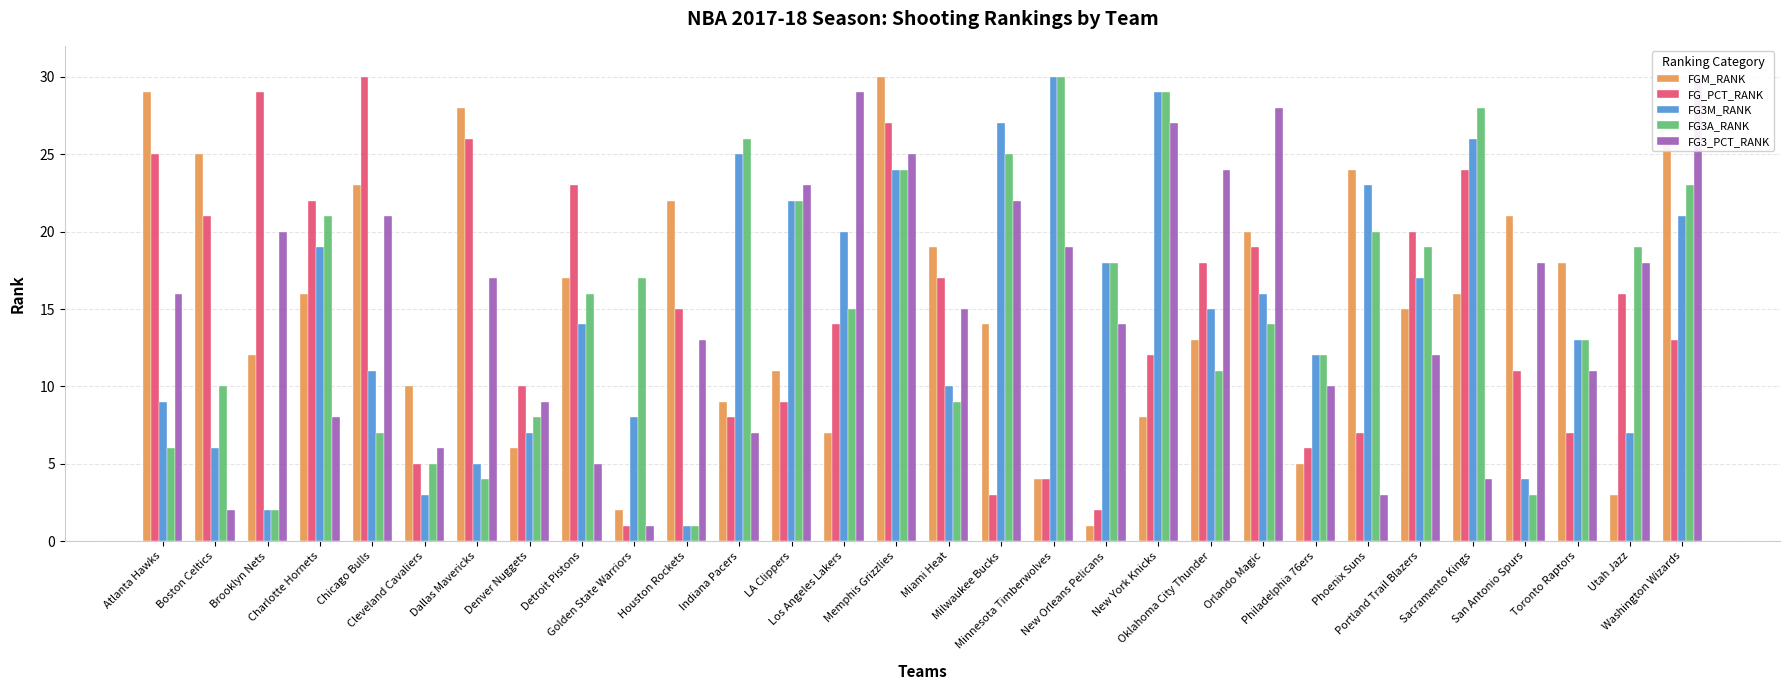

Where does the FG3A_RANK series first go above 16?

Charlotte Hornets